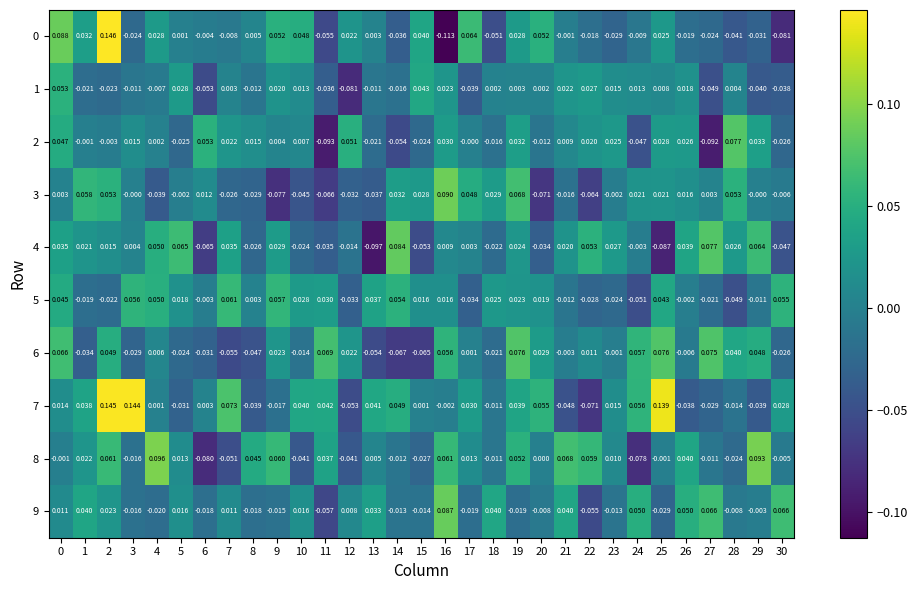

Is the value of 7 at 21 greater than the value of 4 at 4?

No